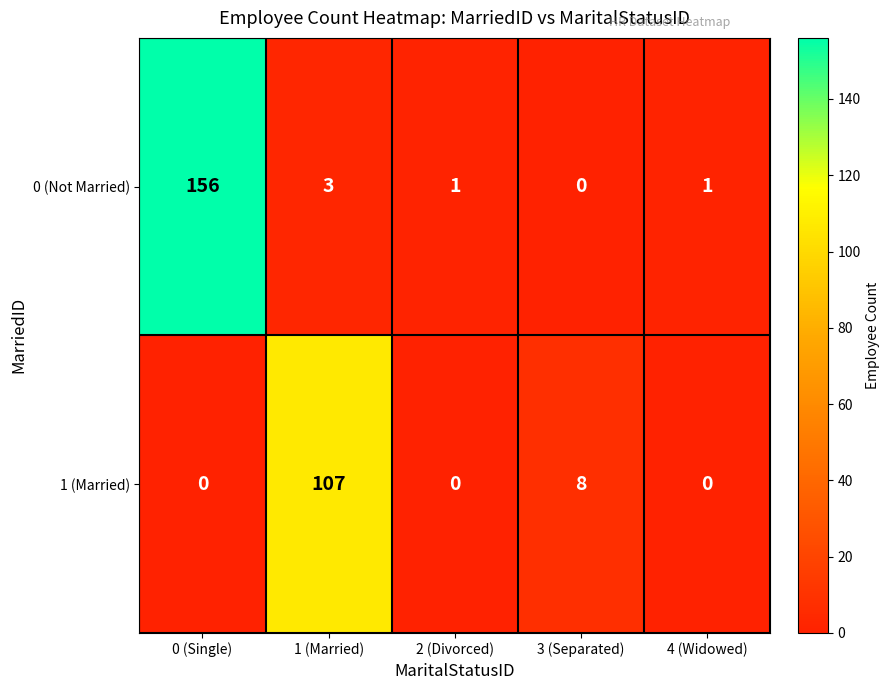

Which series has the largest range (max minus min)?

0 (Not Married)